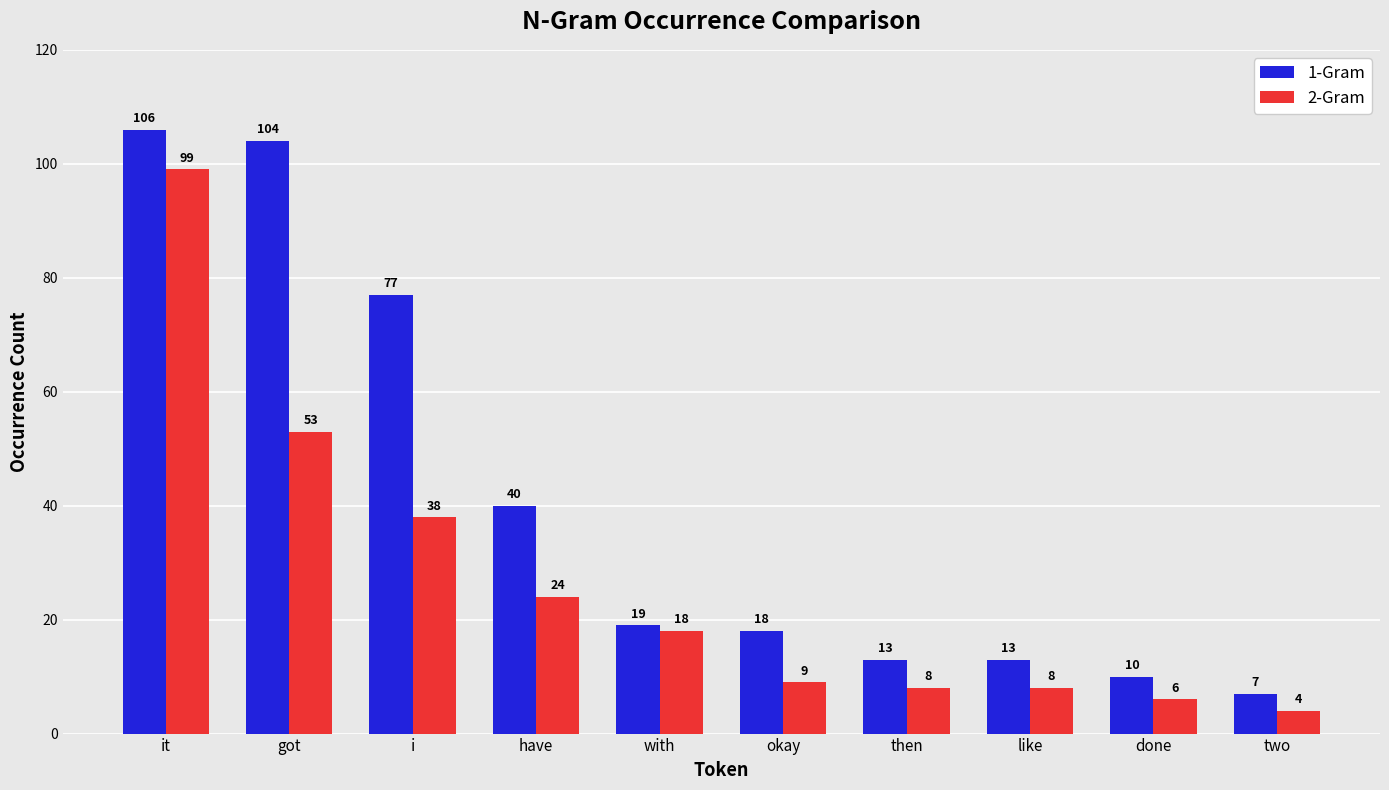

What is the maximum value shown in the chart?

106